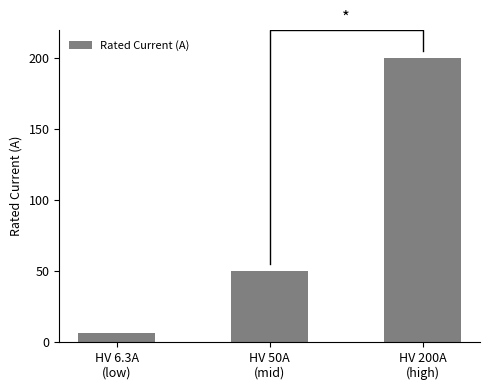

How many series are shown in this chart?

1